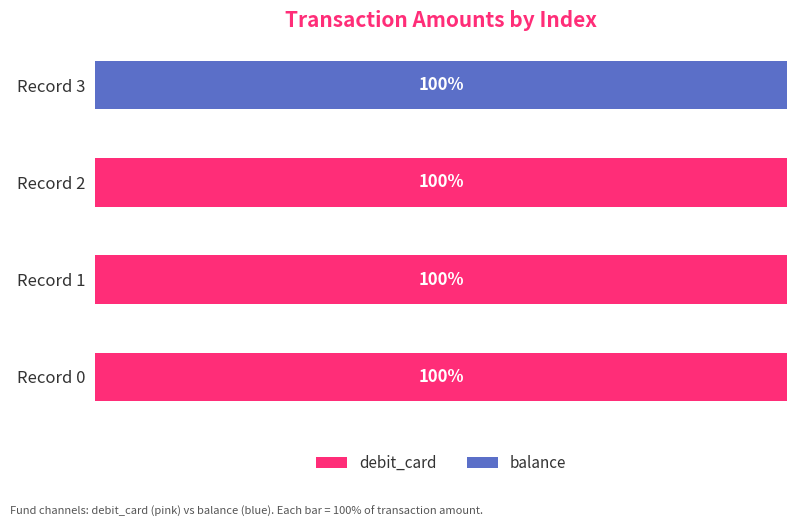

Reading left to right, extract all data points from this chart.

debit_card: 100	100	100	0
balance: 0	0	0	100